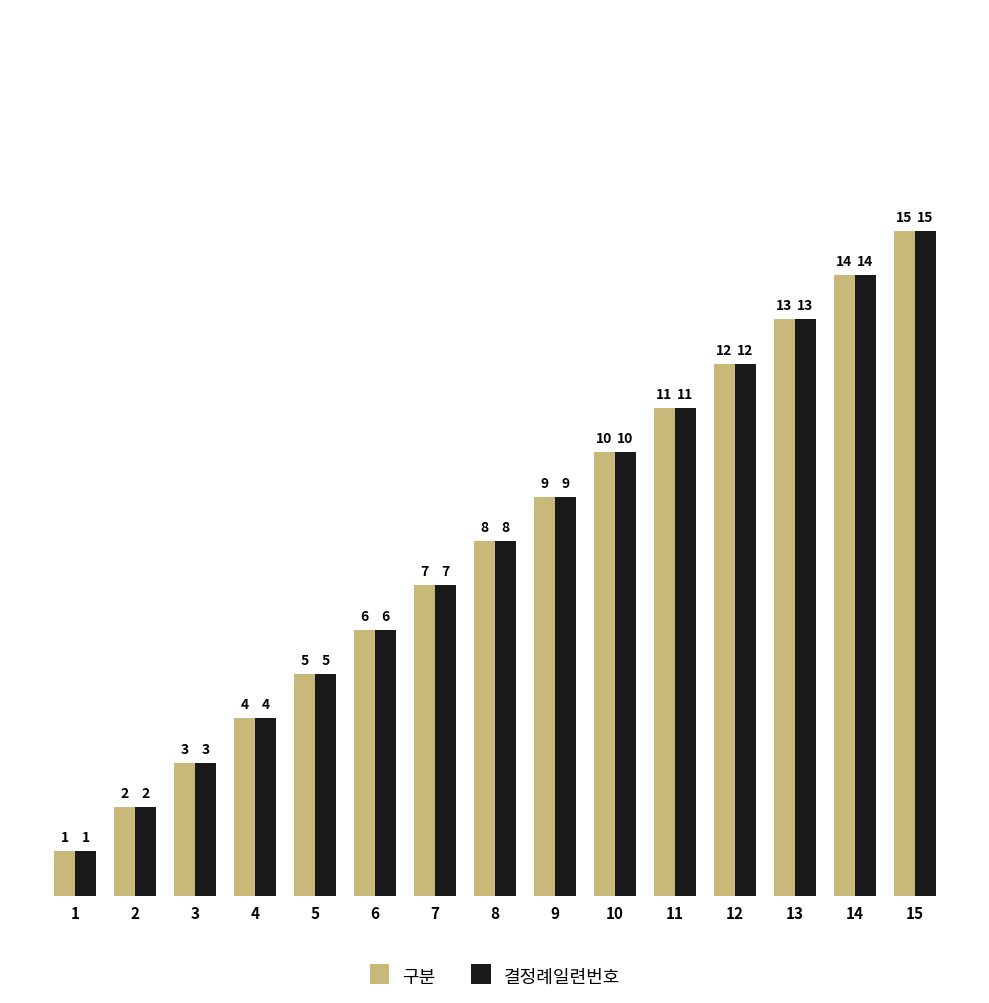

How many data points in 결정례일련번호 are less than 8?

7